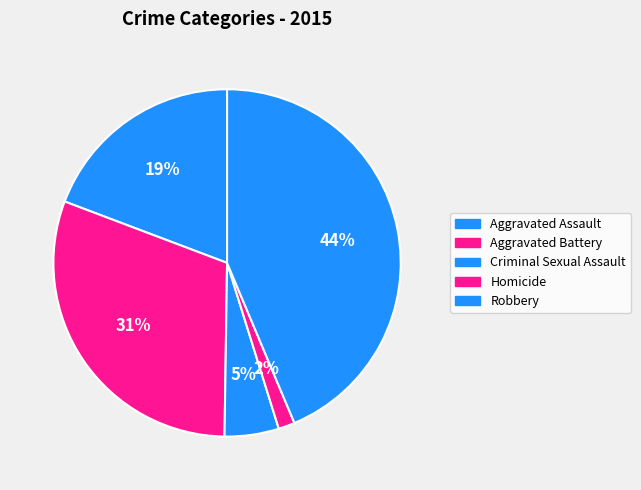

Which slice is the largest?

Robbery